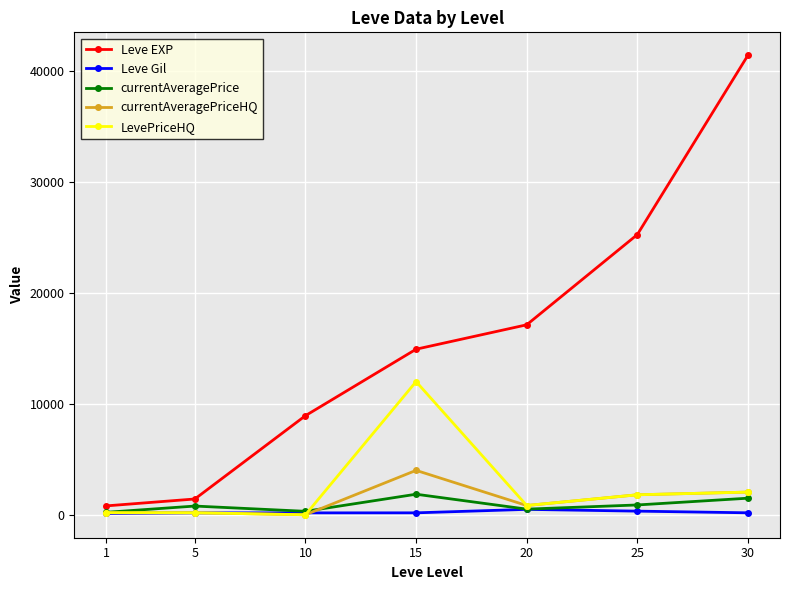

In LevePriceHQ, how many points are lower than both neighbors (excluding endpoints)?

2